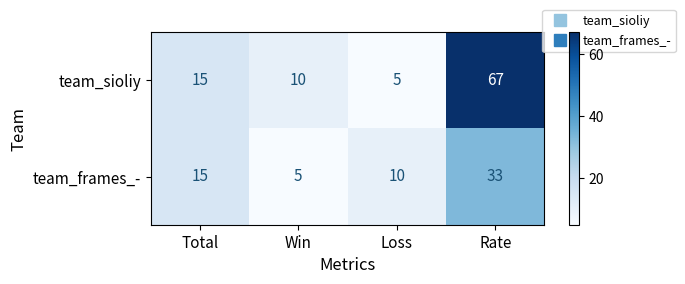

What is the difference between the highest and lowest values at Rate?

34